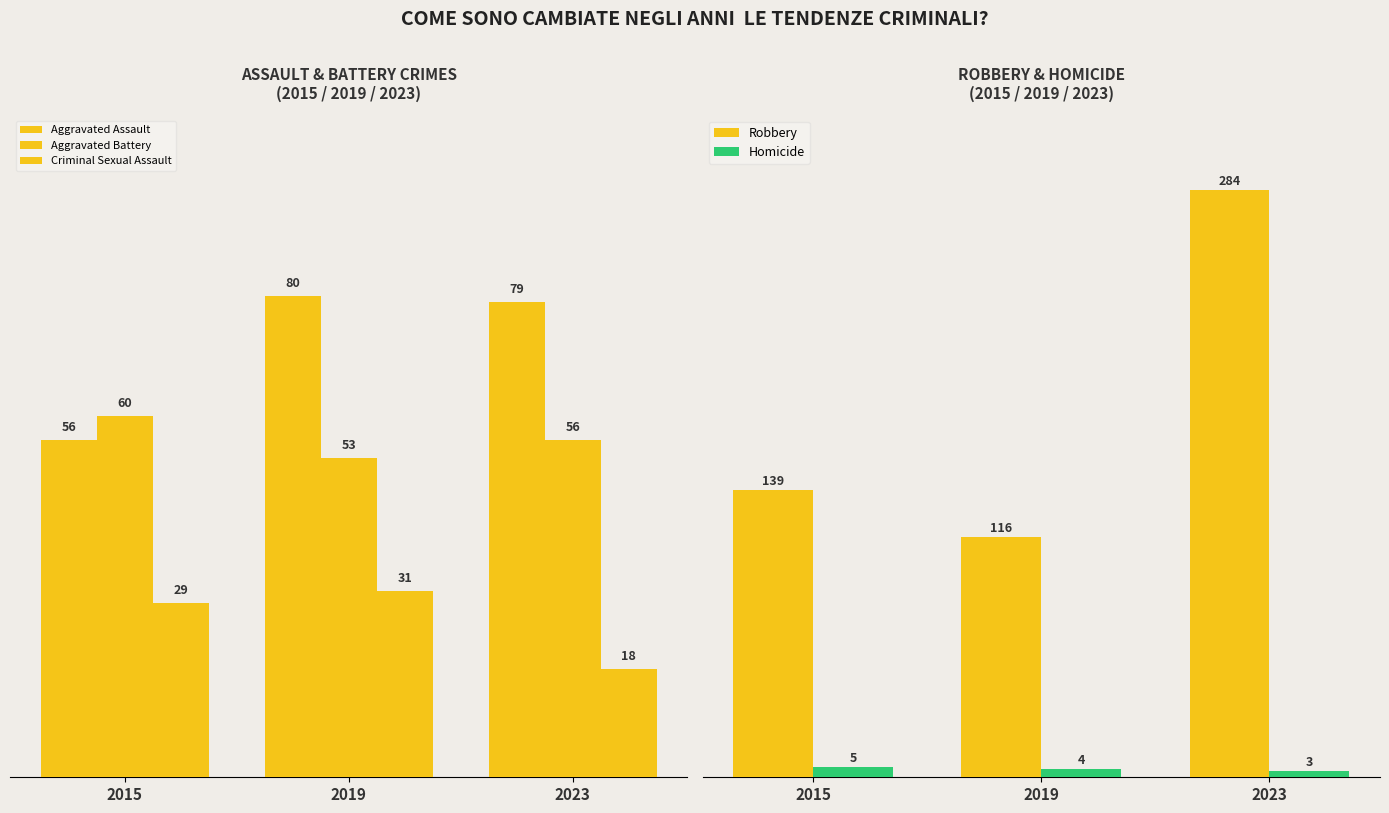

What is the minimum value shown in the chart?

3